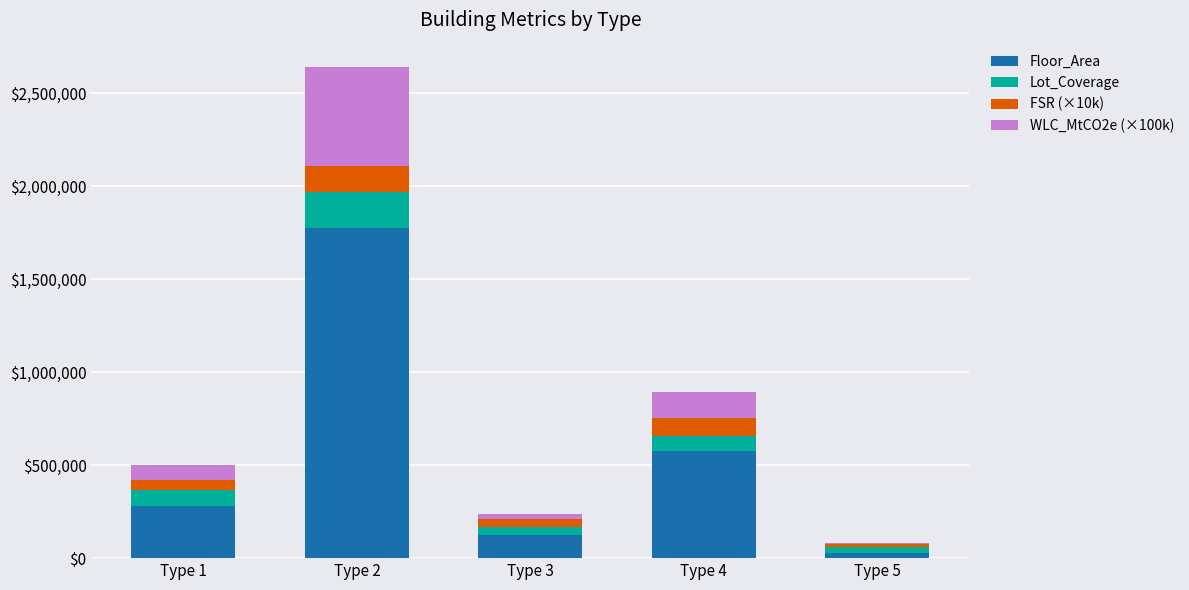

What is the maximum value for Floor_Area?

1773614.0